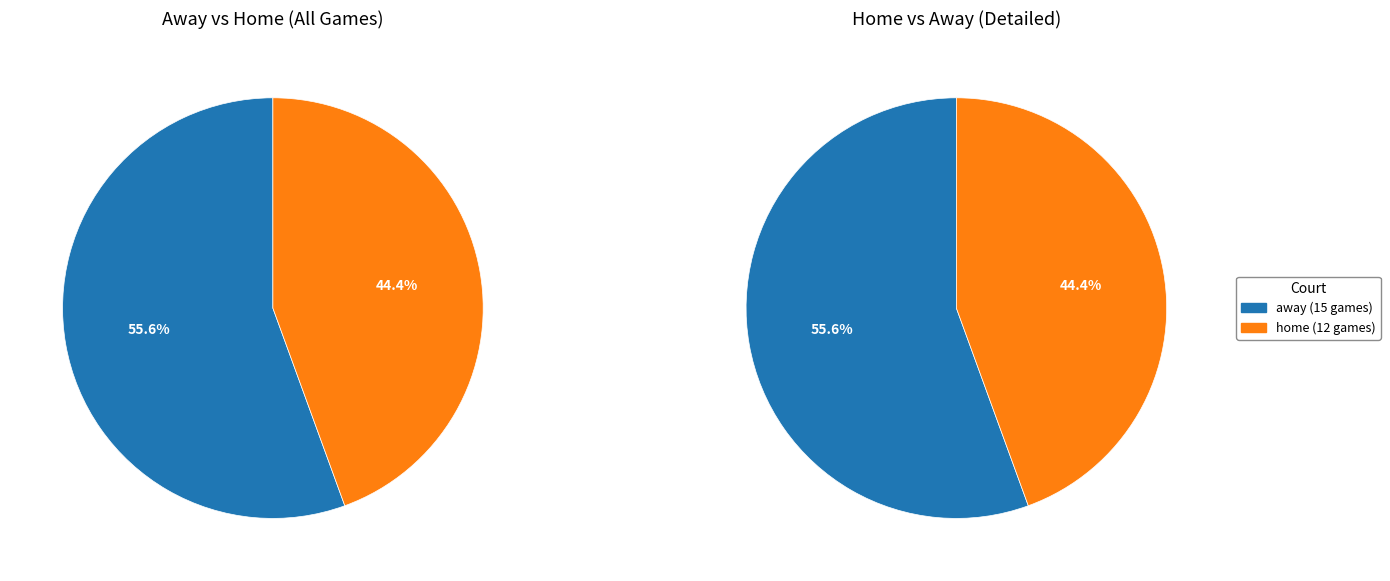

To the nearest percent, what portion does away represent?

56%